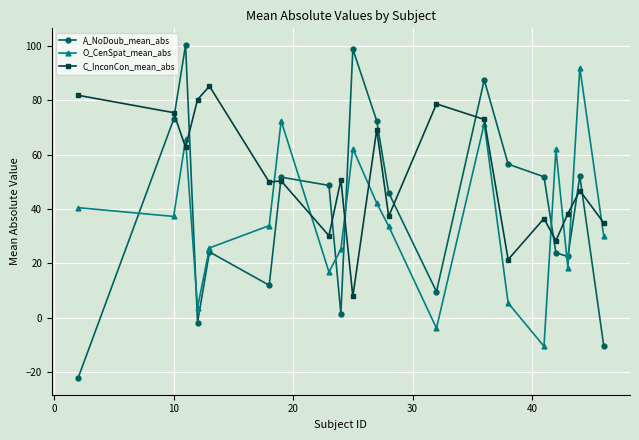

How many times do C_InconCon_mean_abs and A_NoDoub_mean_abs cross each other?

10